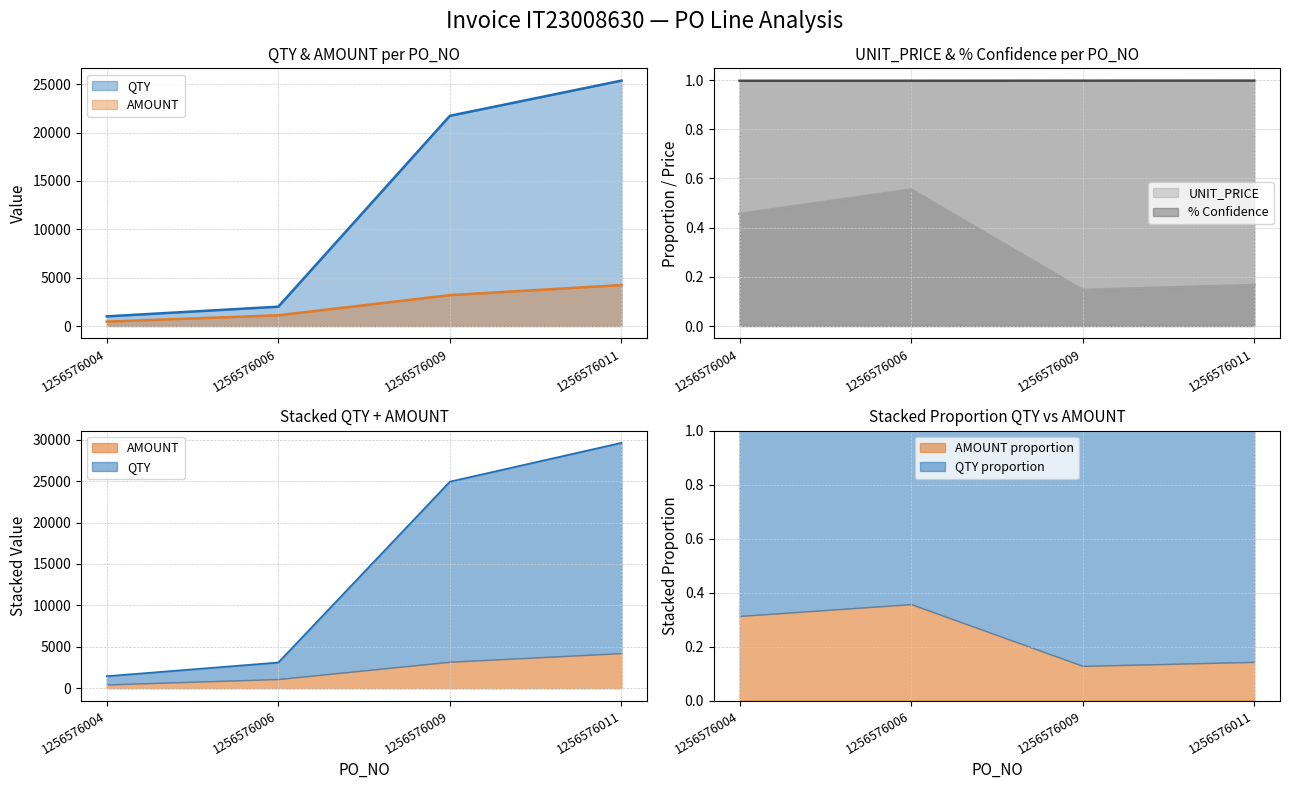

What is the lowest value of the AMOUNT series?

456.0